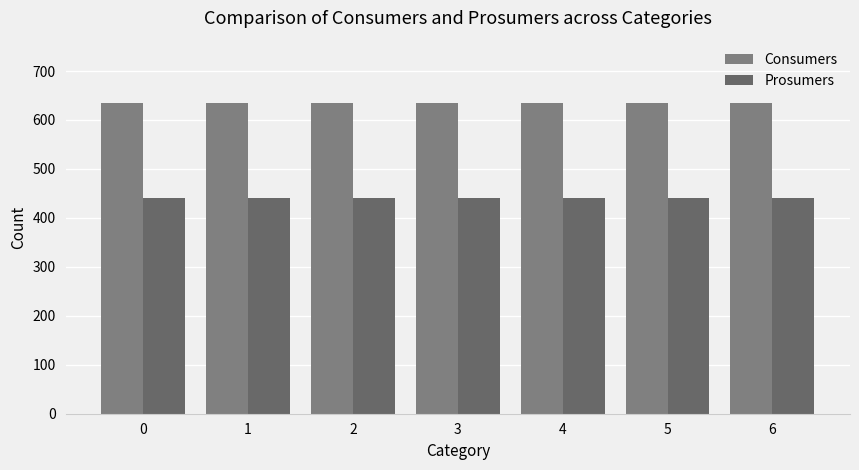

Is it true that Consumers equals 635 at 0?

True